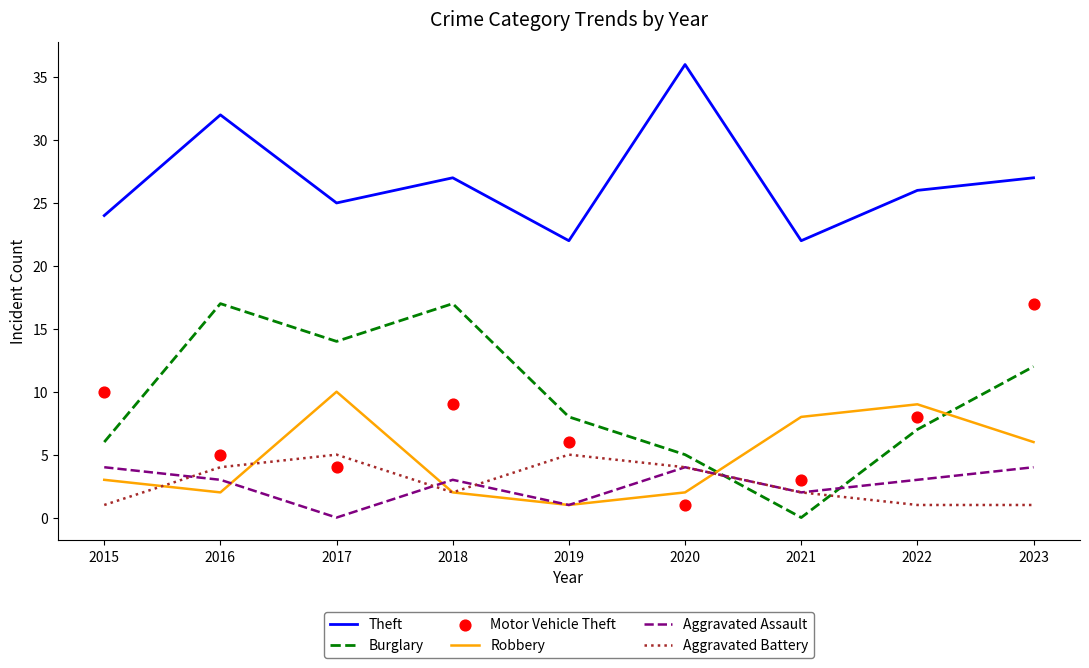

Which series contains the highest Y value?

Theft